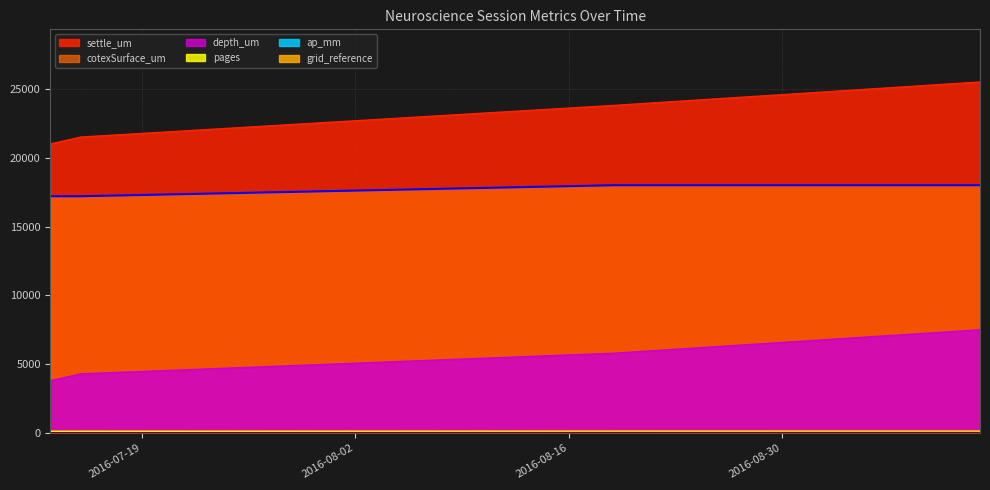

What is the total value across all series at 2016-07-15?

43140